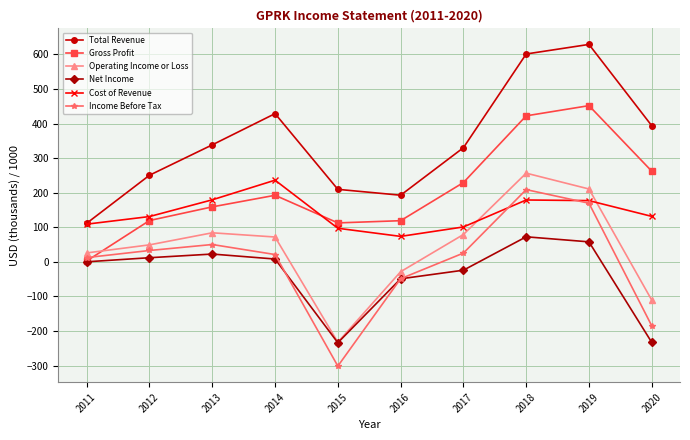

What is the difference between the maximum and minimum values in the Income Before Tax series?

510.5